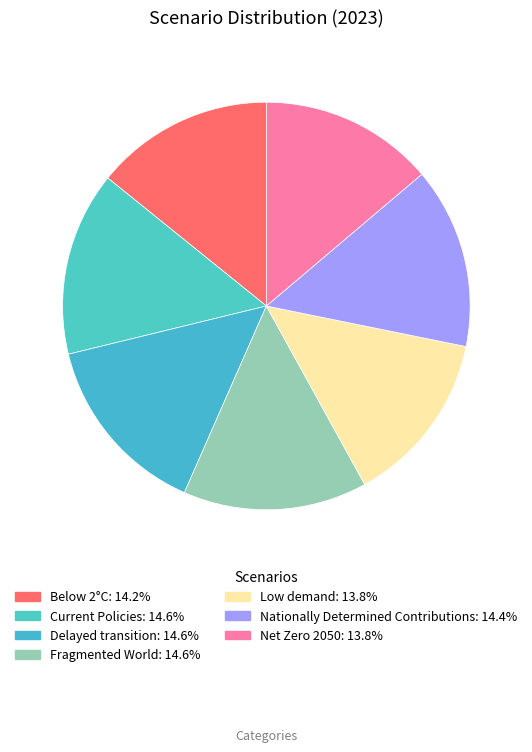

Does Delayed transition account for over 50% of the chart?

No